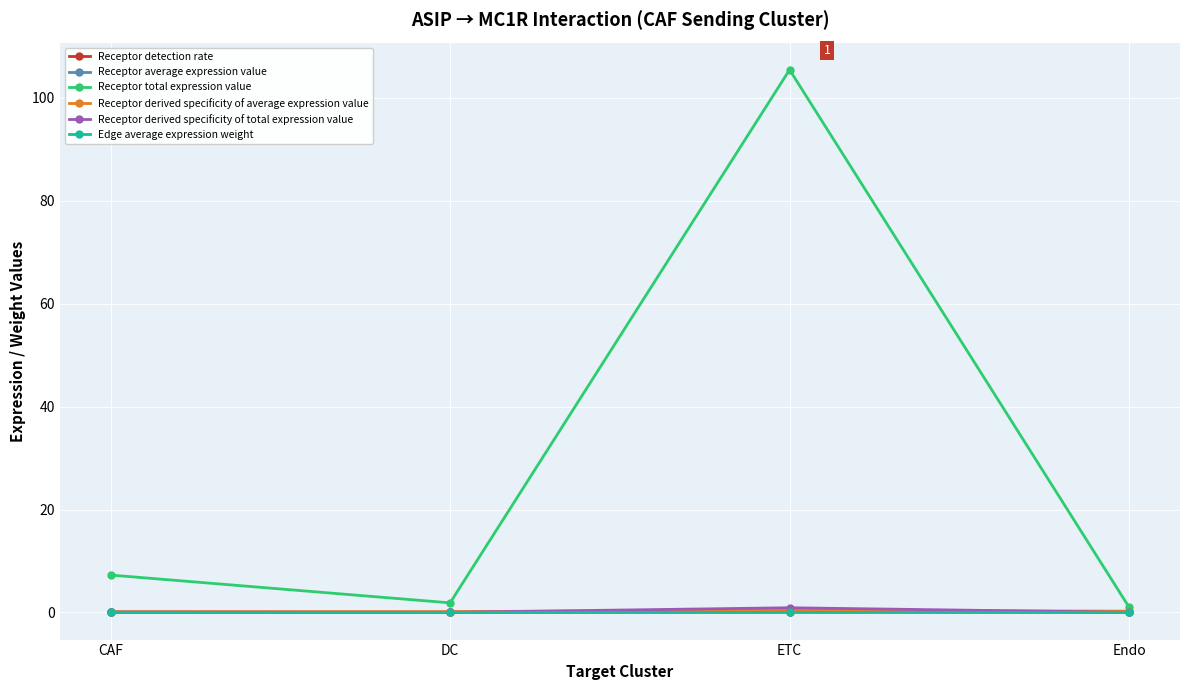

True or false: Receptor total expression value and Receptor average expression value cross at least once.

False